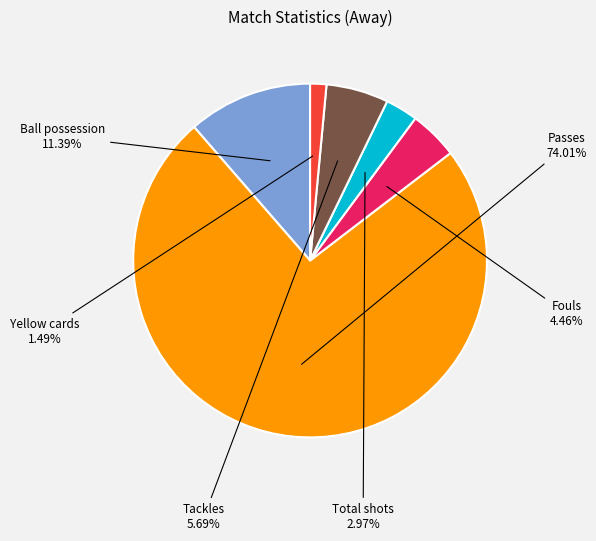

How many slices are in this pie chart?

6